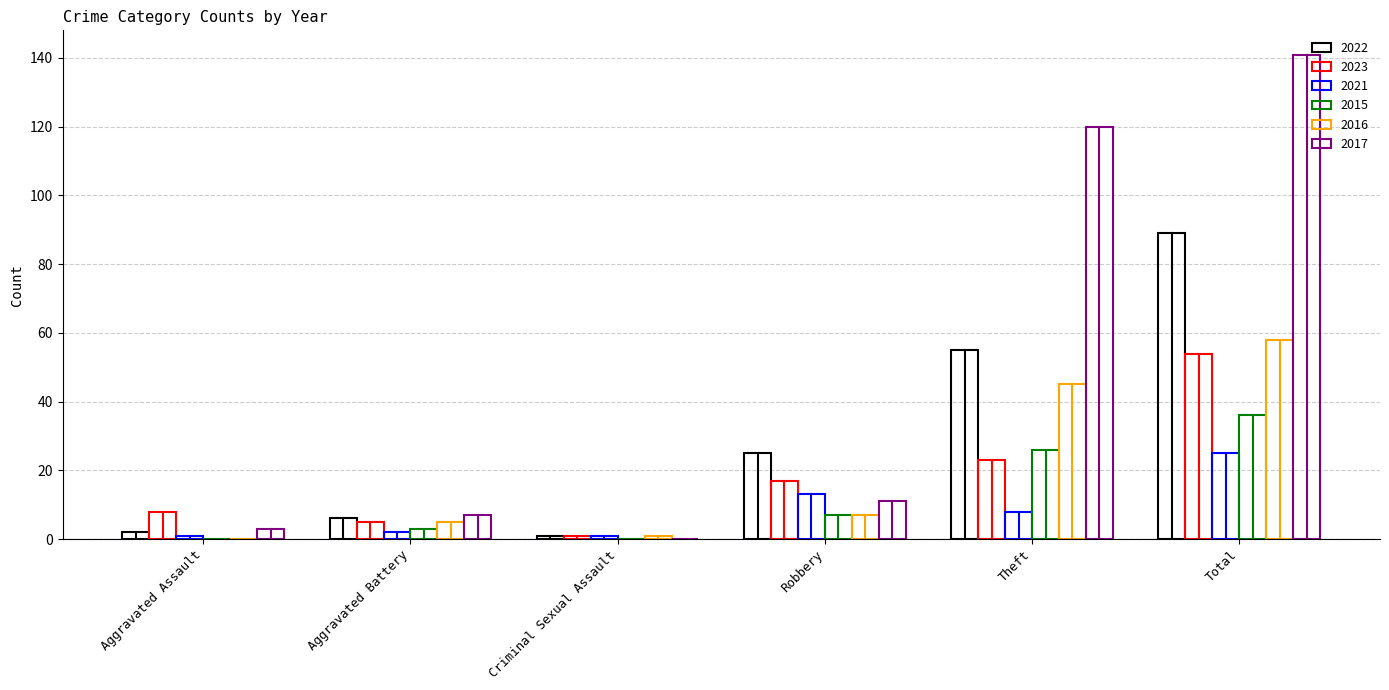

What is the difference between the 2016 values at Theft and Criminal Sexual Assault?

44